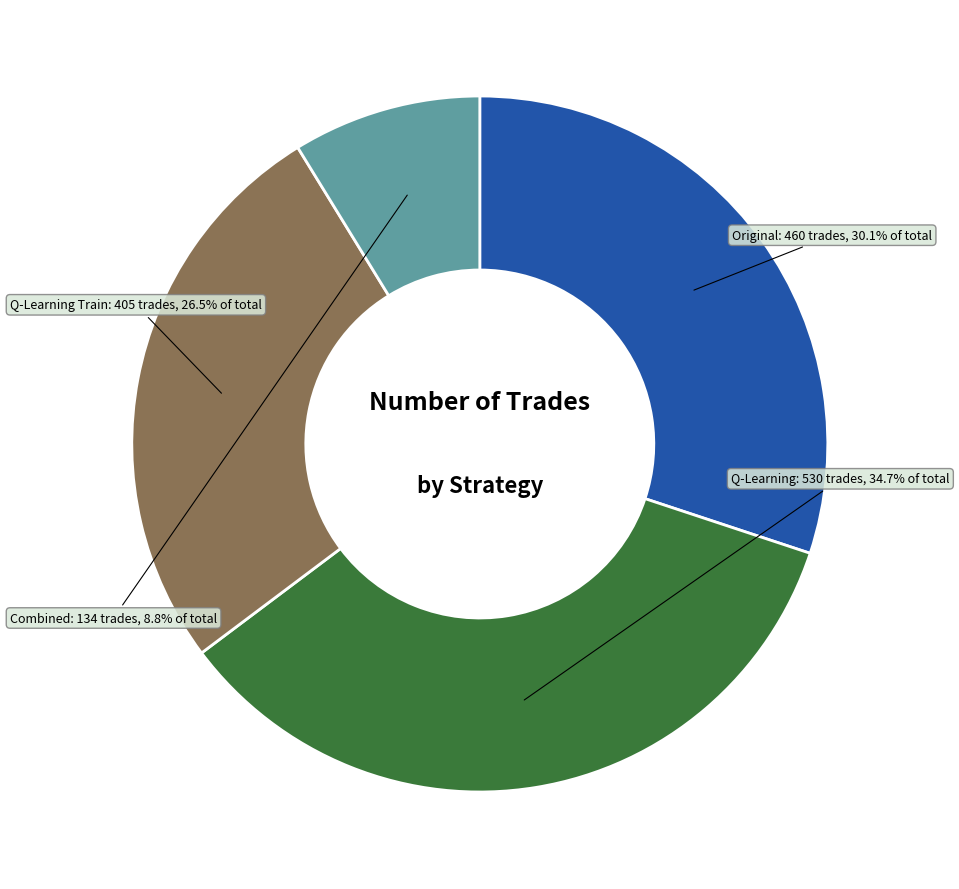

Is there any slice that represents more than half of the pie?

No